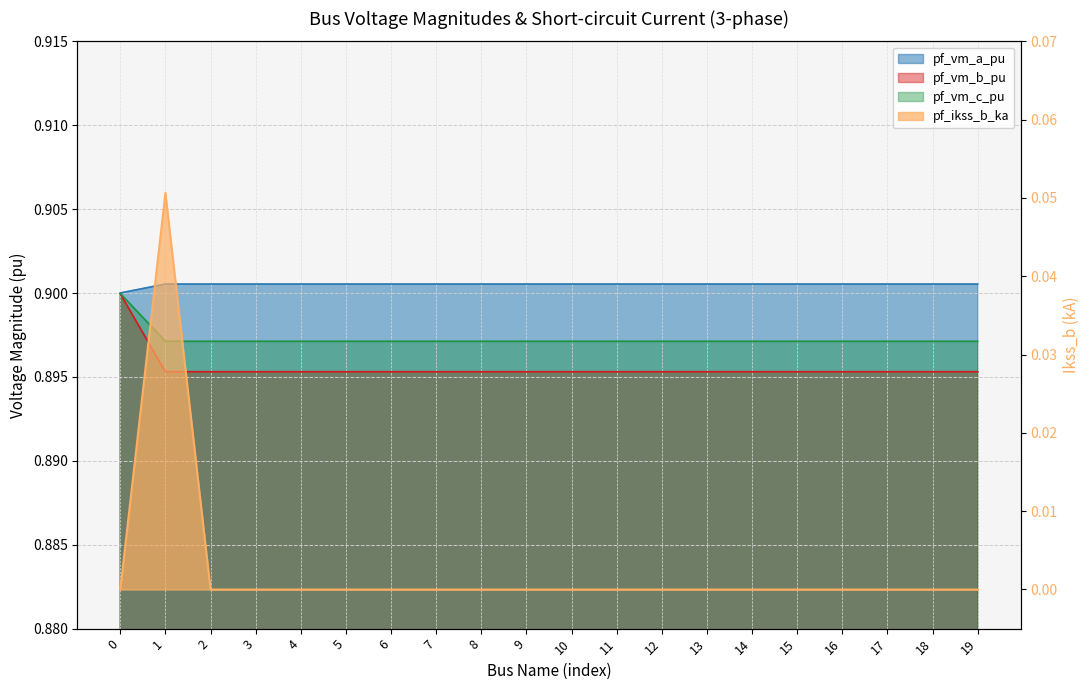

Rank the series at 1 from lowest to highest value.

pf_ikss_b_ka, pf_vm_b_pu, pf_vm_c_pu, pf_vm_a_pu